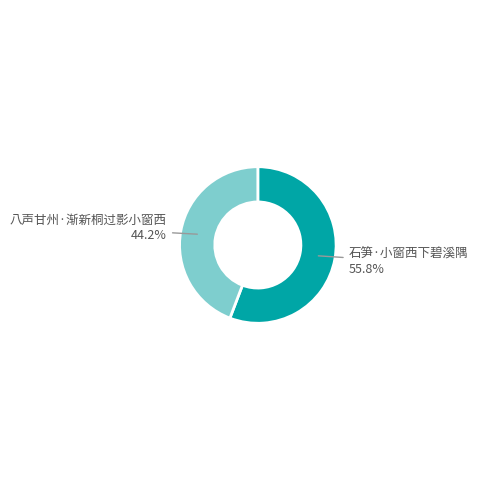

Is there a majority slice in this chart?

Yes